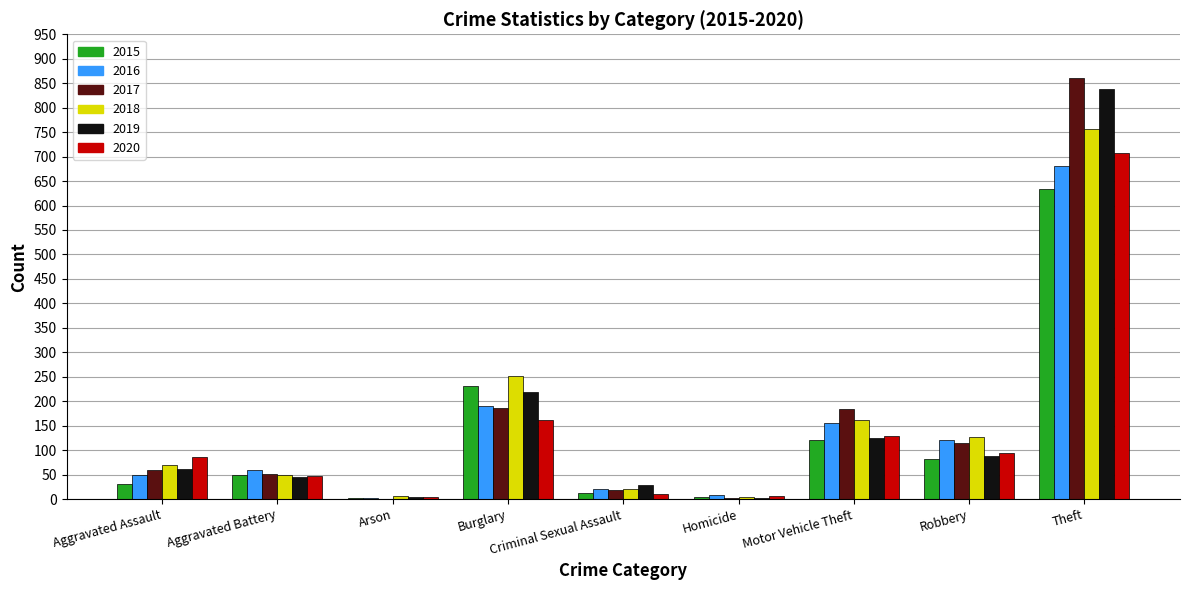

What is the sum of the 2017 values at Motor Vehicle Theft and Aggravated Battery?

236